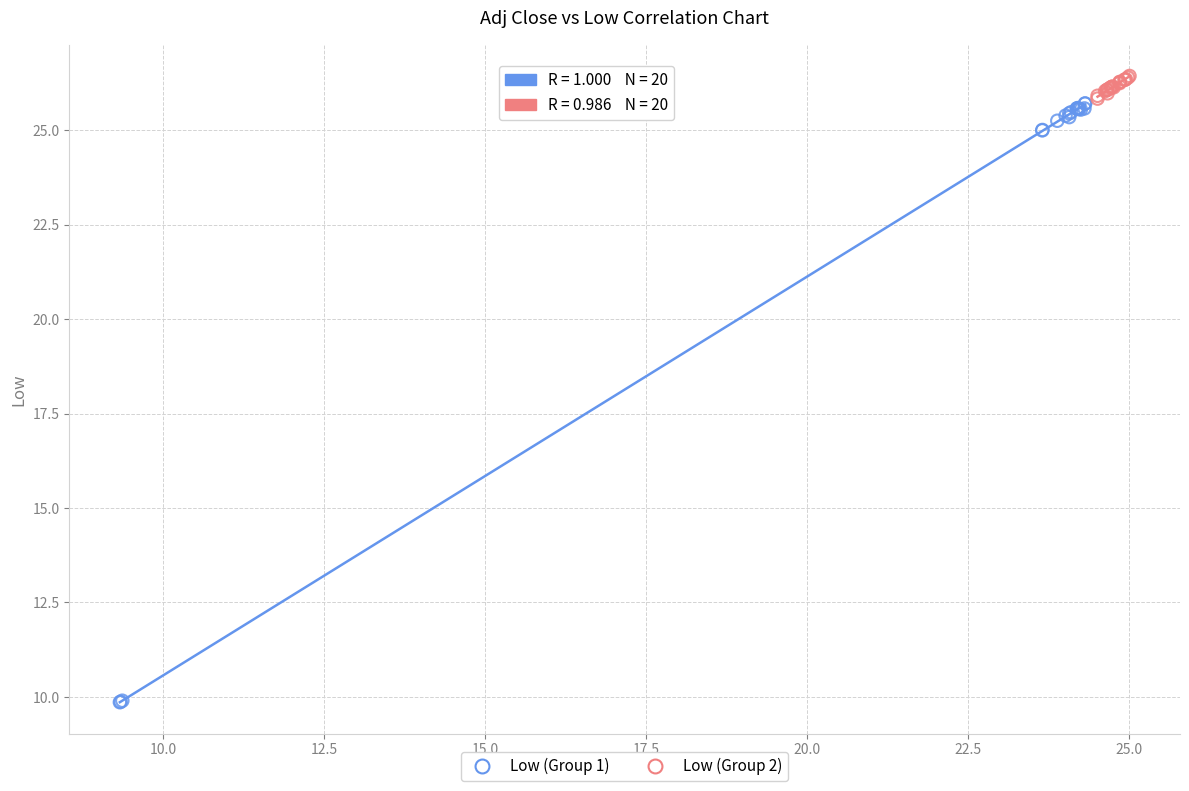

Which series has the widest spread of Y values?

Low (Group 1)